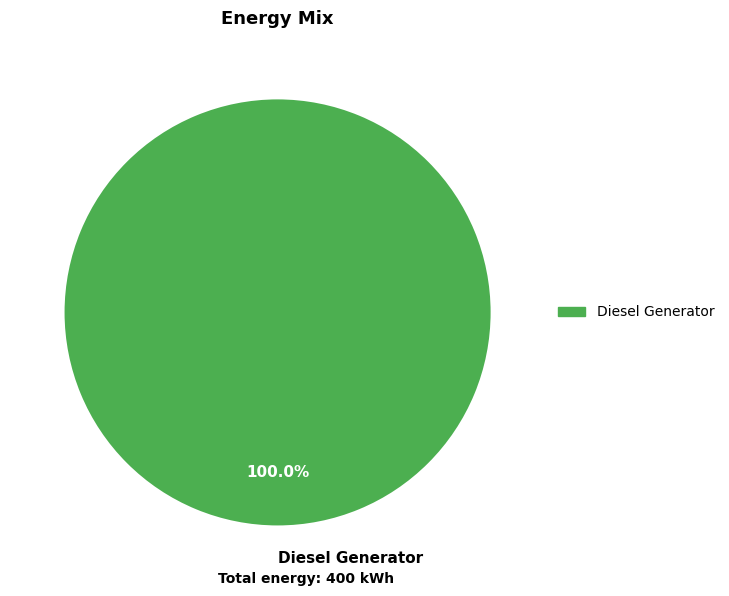

Rank the categories by value from lowest to highest.

Diesel Generator